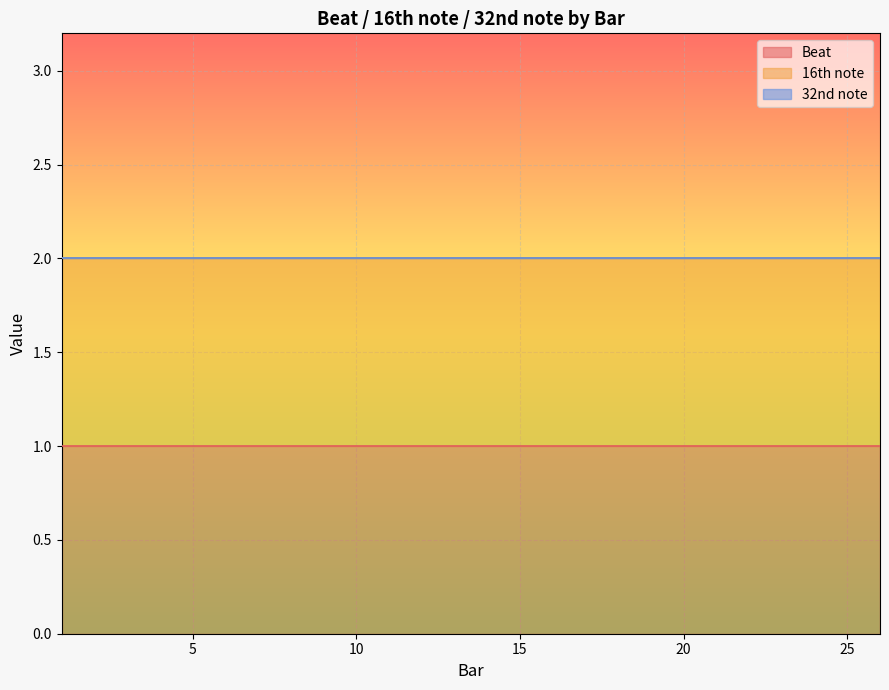

Is it true that 16th note equals 0 at 15.0?

False